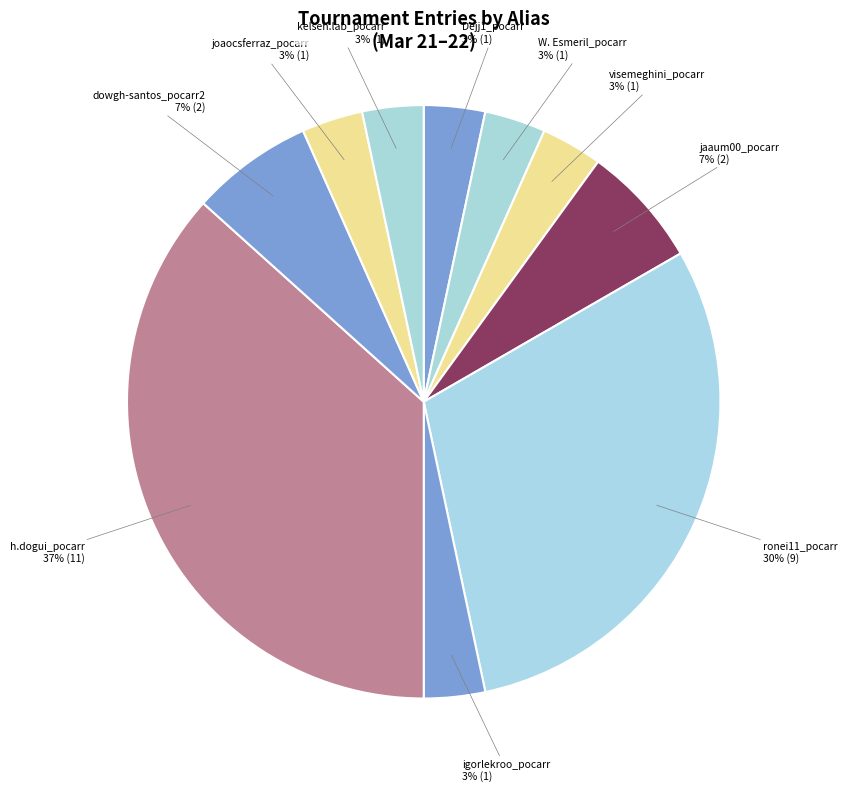

What is the ratio of the value at visemeghini_pocarr to the value at joaocsferraz_pocarr?

1.0